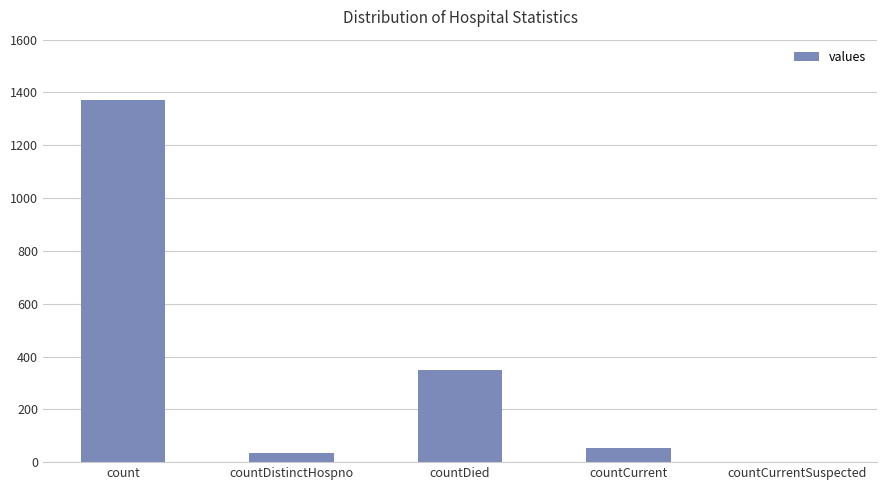

What is the sum of the values at countCurrentSuspected and countDistinctHospno?

33